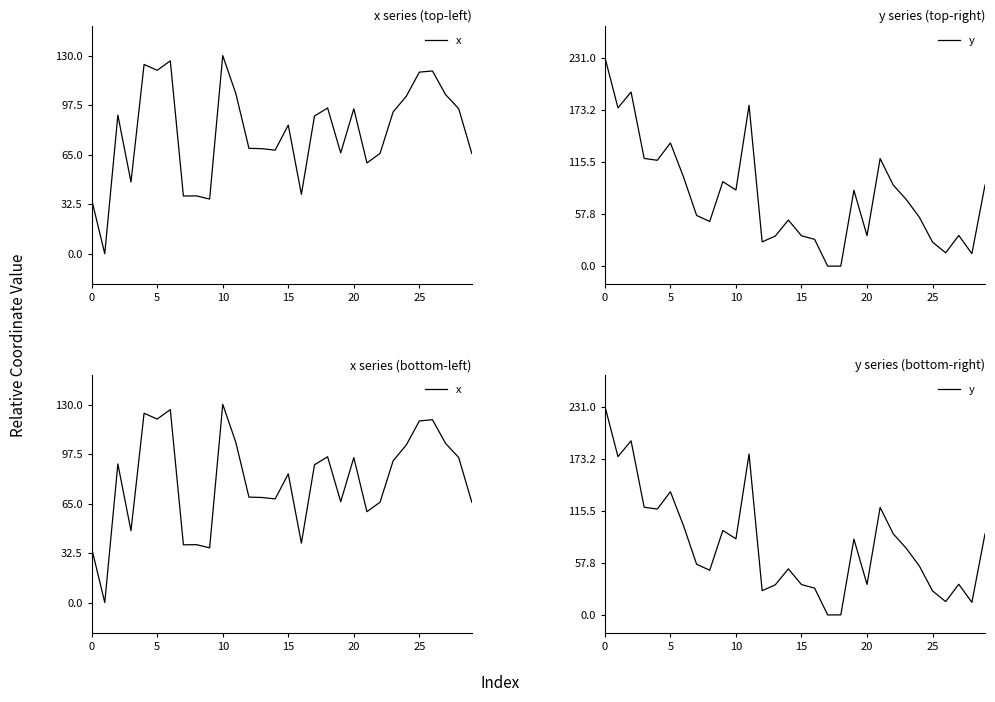

Is it true that x equals 59.7 at 20?

False